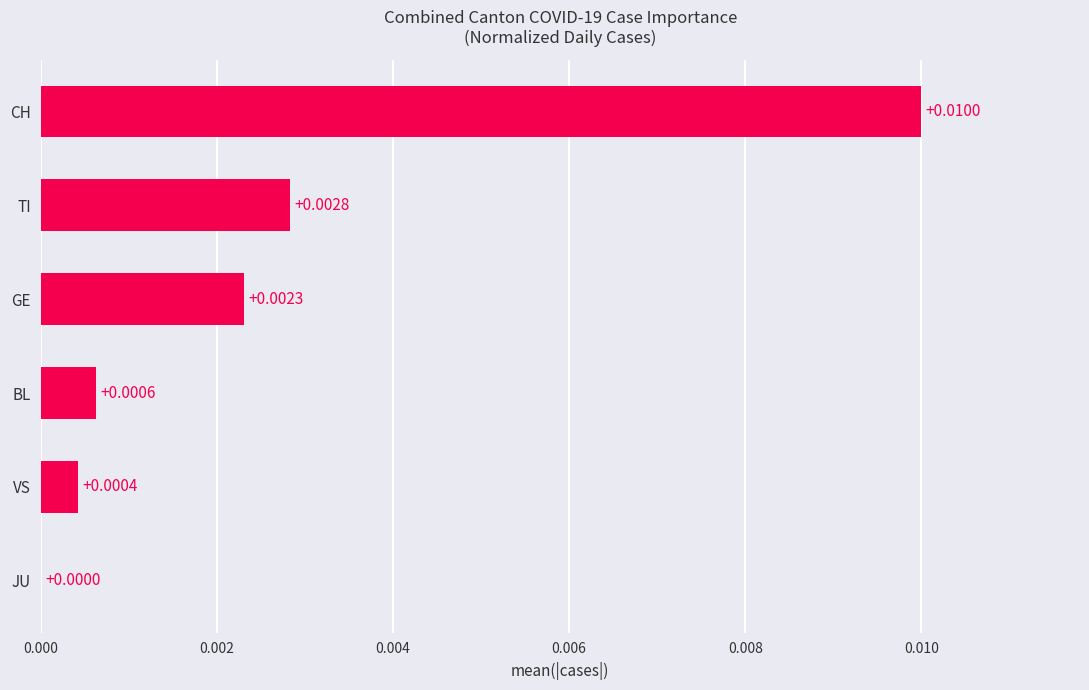

At which label is the value closest to 0?

JU